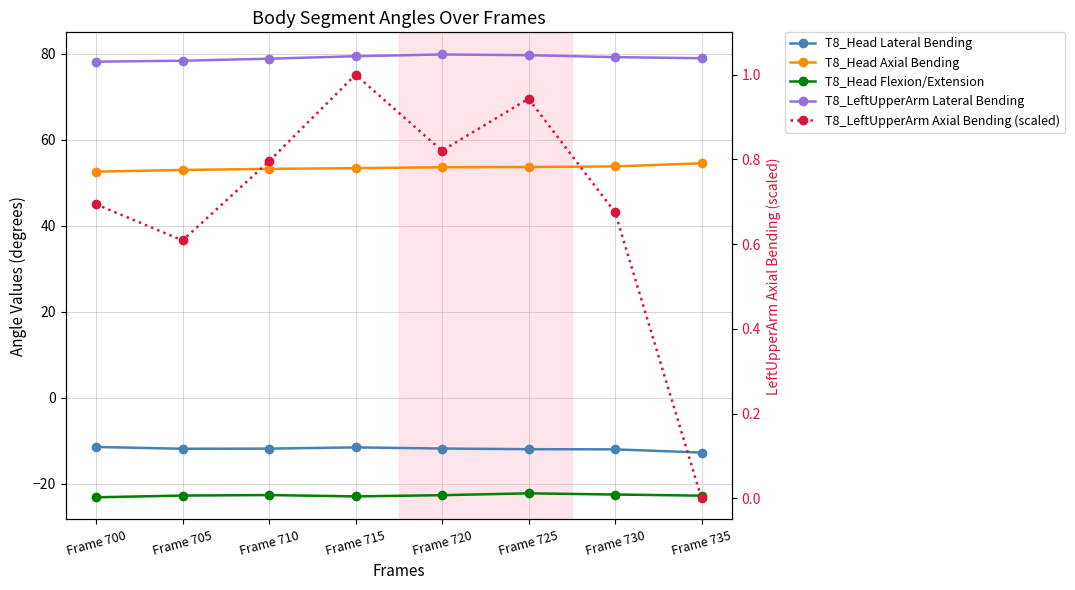

What value does the T8_LeftUpperArm Axial Bending (scaled) series have at Frame 705?

0.6